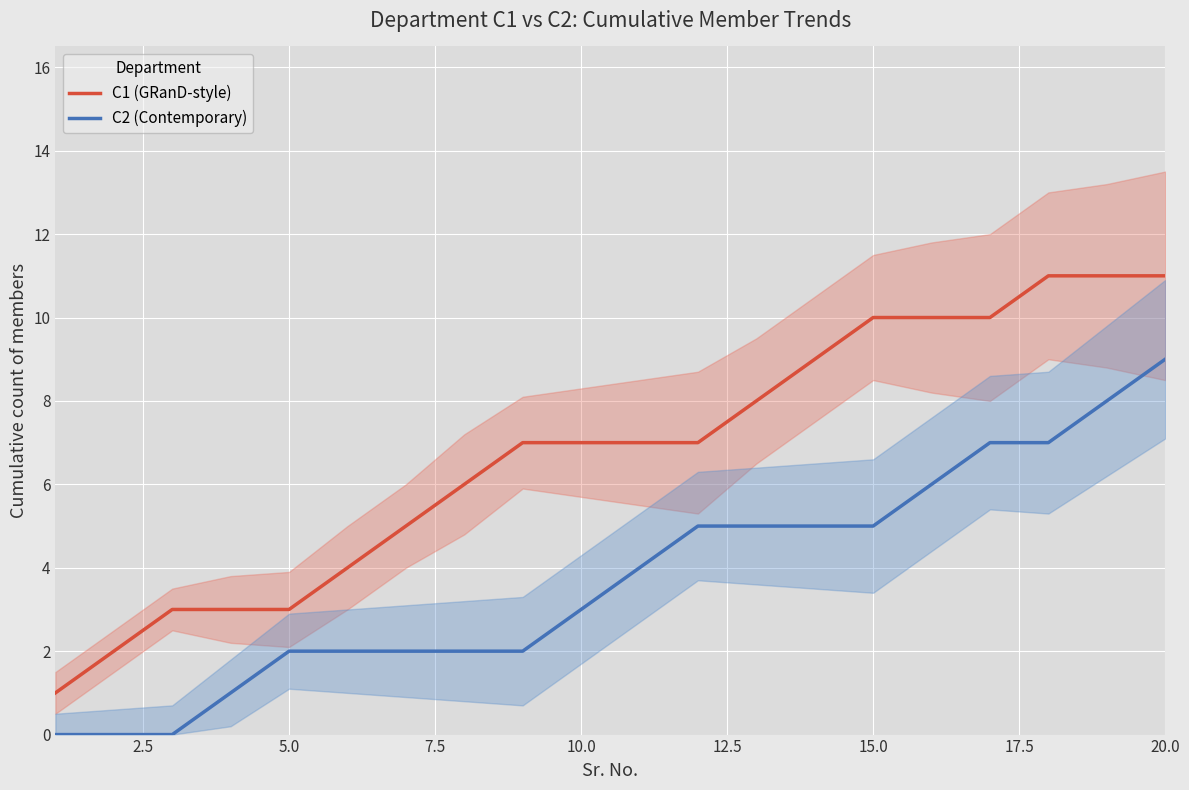

What are all the series names shown in the legend?

C1 (GRanD-style), C2 (Contemporary)